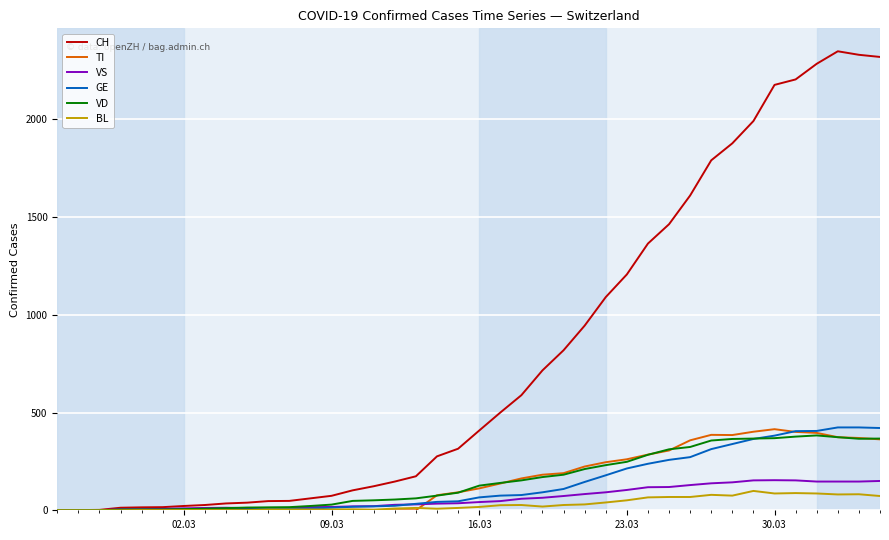

What is the highest value of the VD series?

383